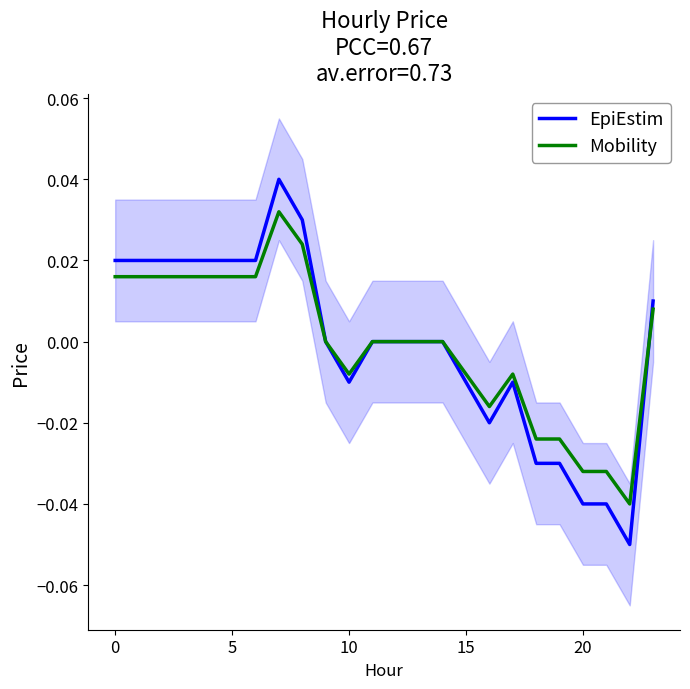

Which has a higher value, 20 or 22?

20